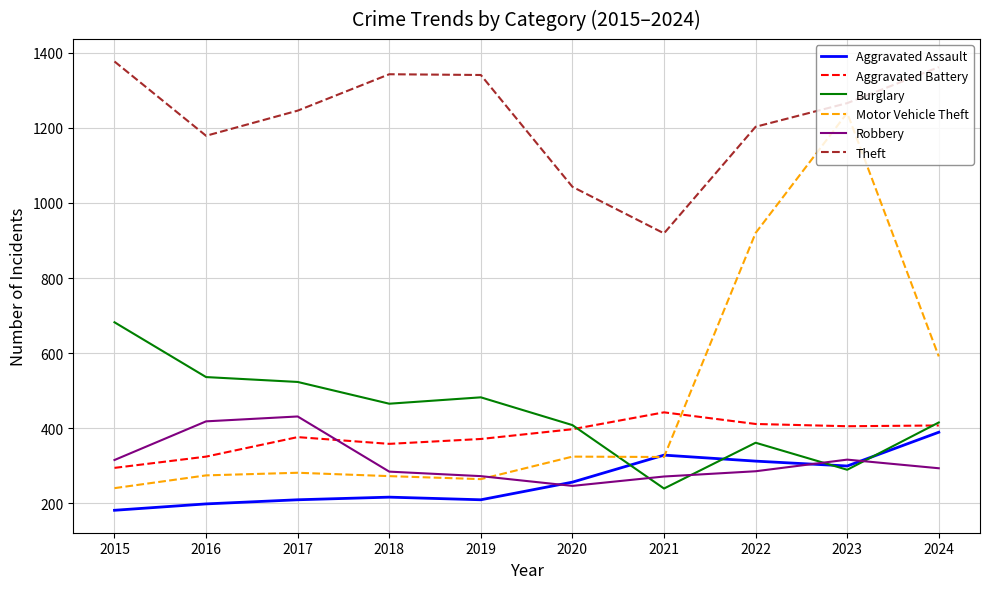

Is it true that Burglary equals 415 at 2024?

True